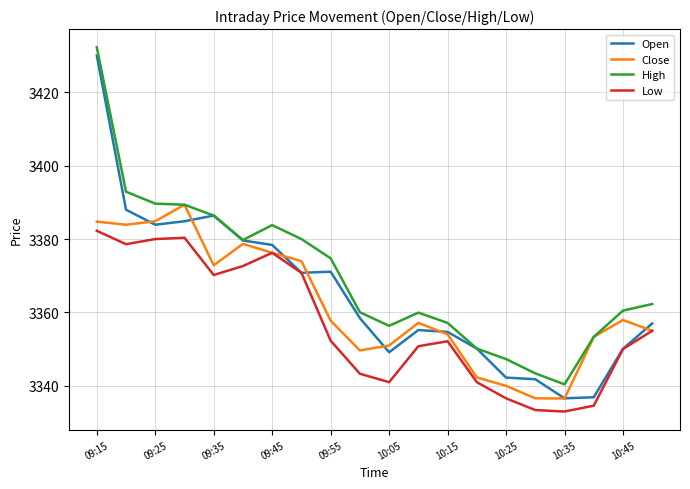

True or false: Low and High cross at least once.

False